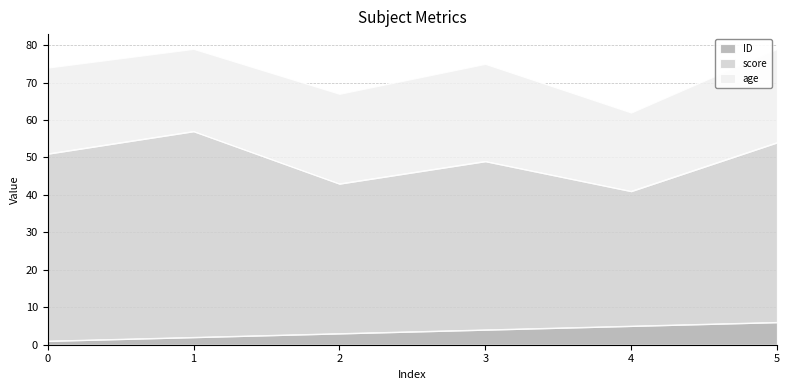

How many interior local peaks does the age series have?

1